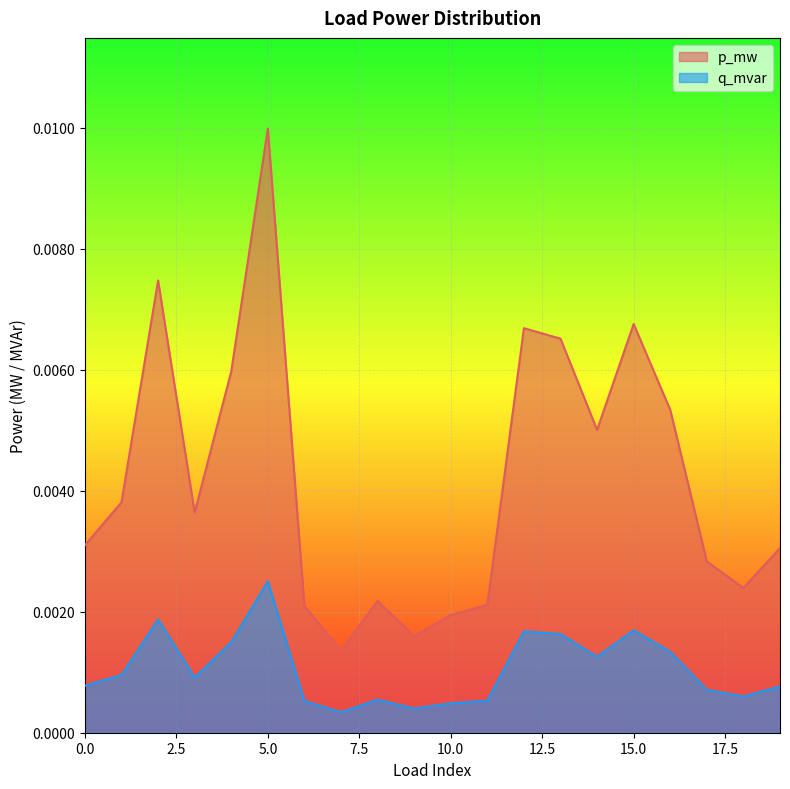

Which series has the largest total across all categories?

p_mw